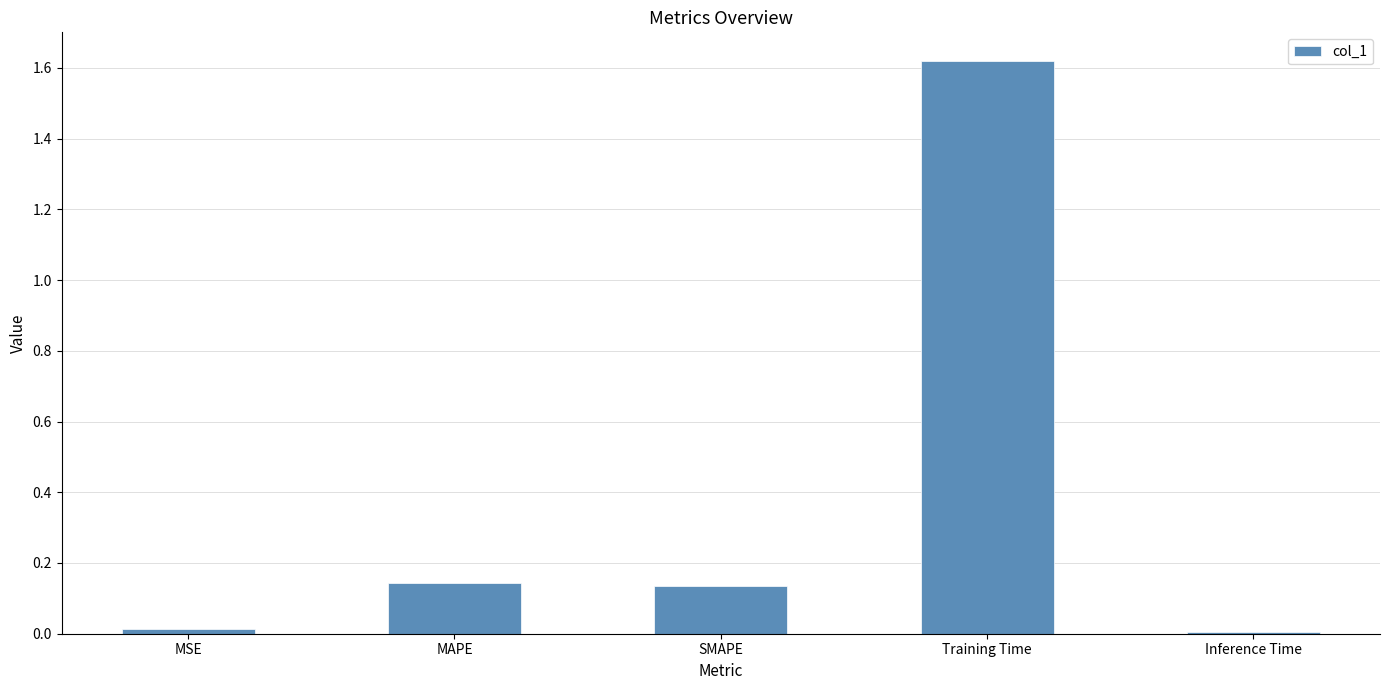

The chart shows a value of 0.0 at Inference Time. True or false?

True